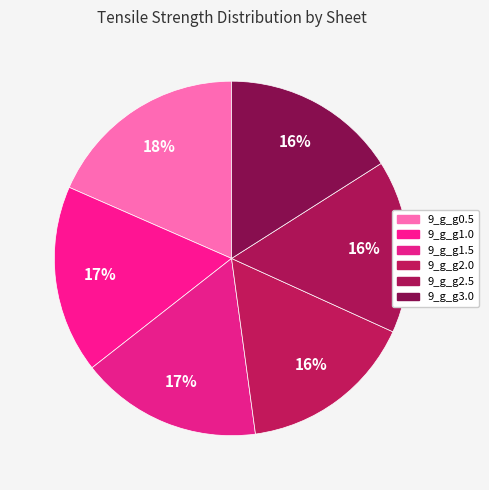

To the nearest percent, what is the difference between the 9_g_g2.5 and 9_g_g0.5 slice percentages?

3%